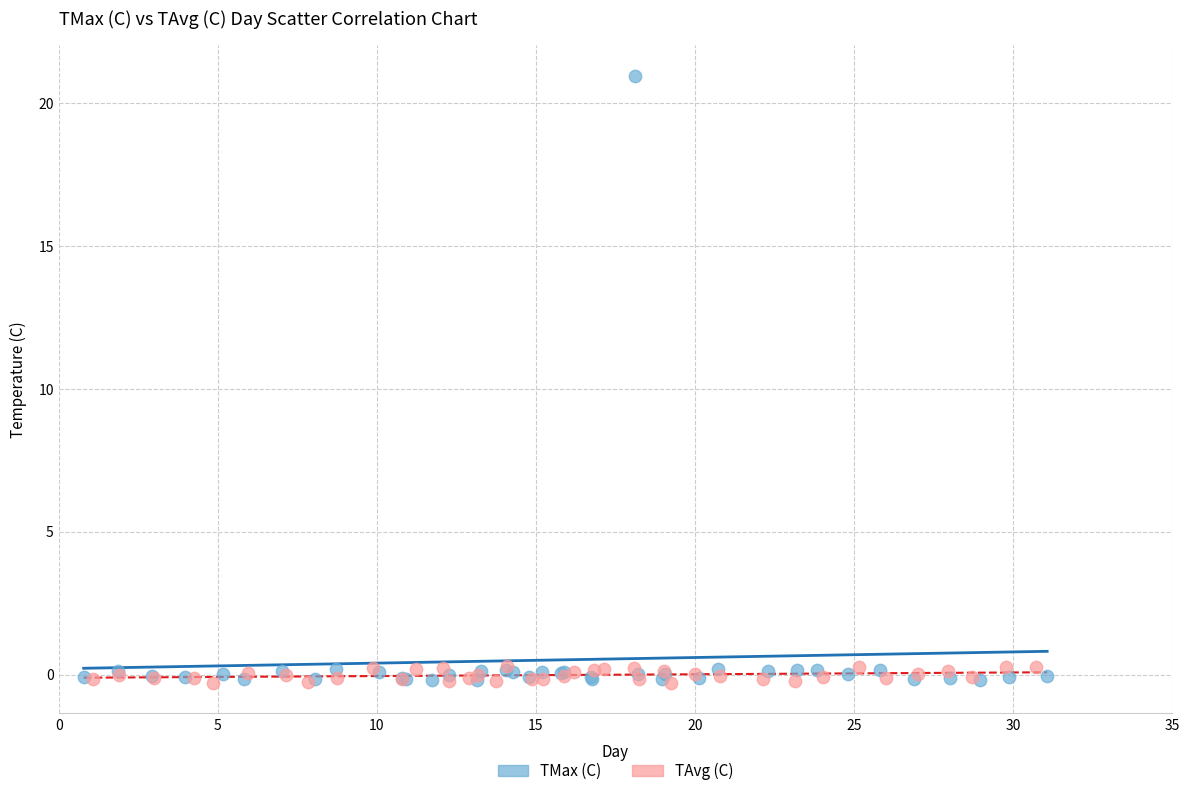

Which series reaches the maximum Y coordinate?

TMax (C)